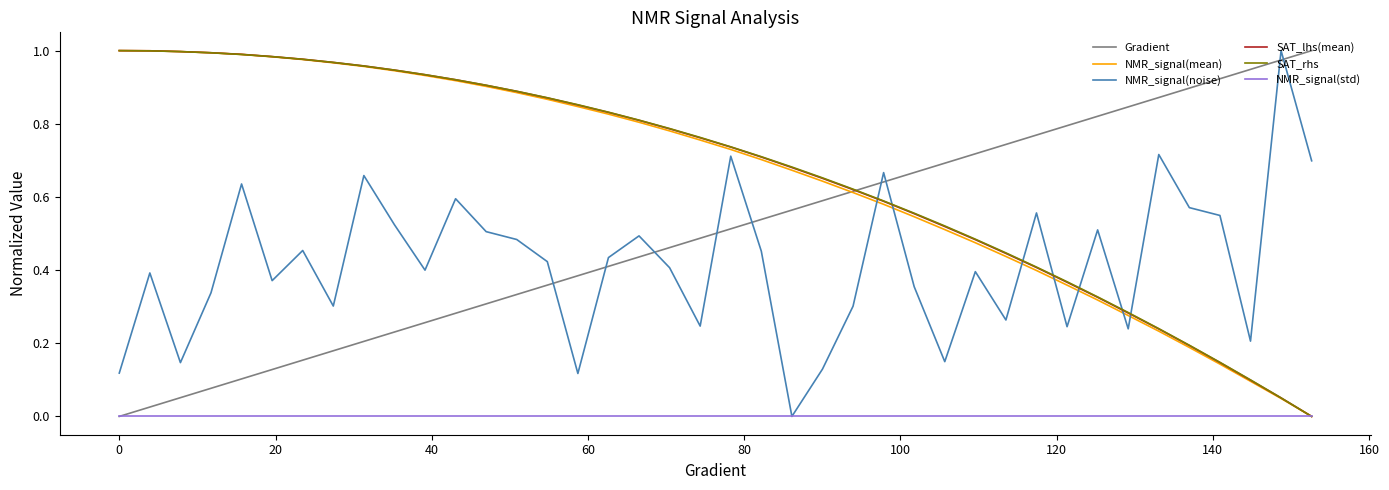

Which series ends up on top after the final intersection of Gradient and NMR_signal(noise)?

Gradient